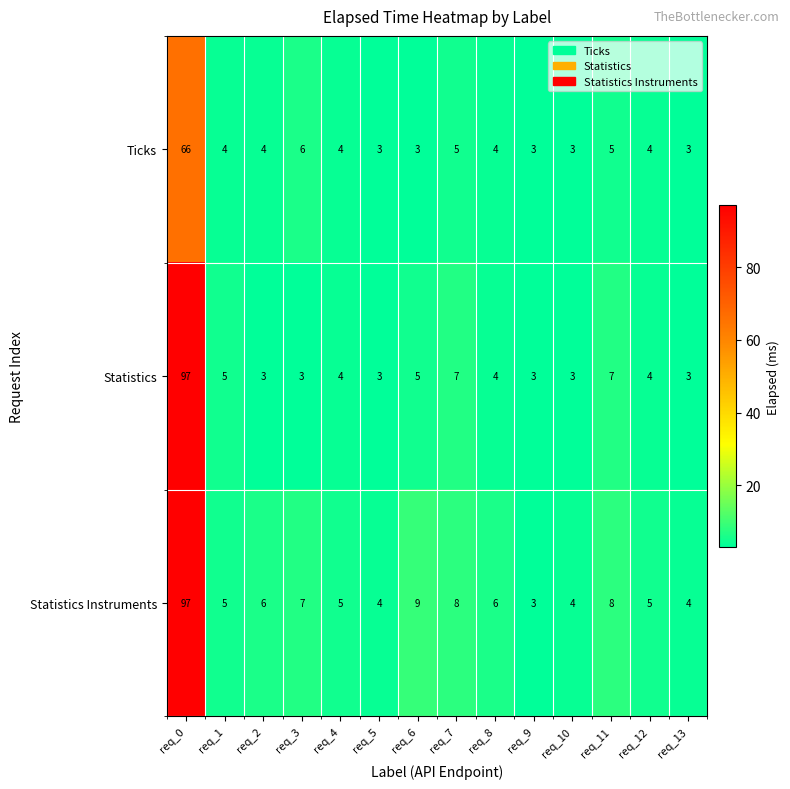

Is it true that Ticks equals 3 at req_5?

True